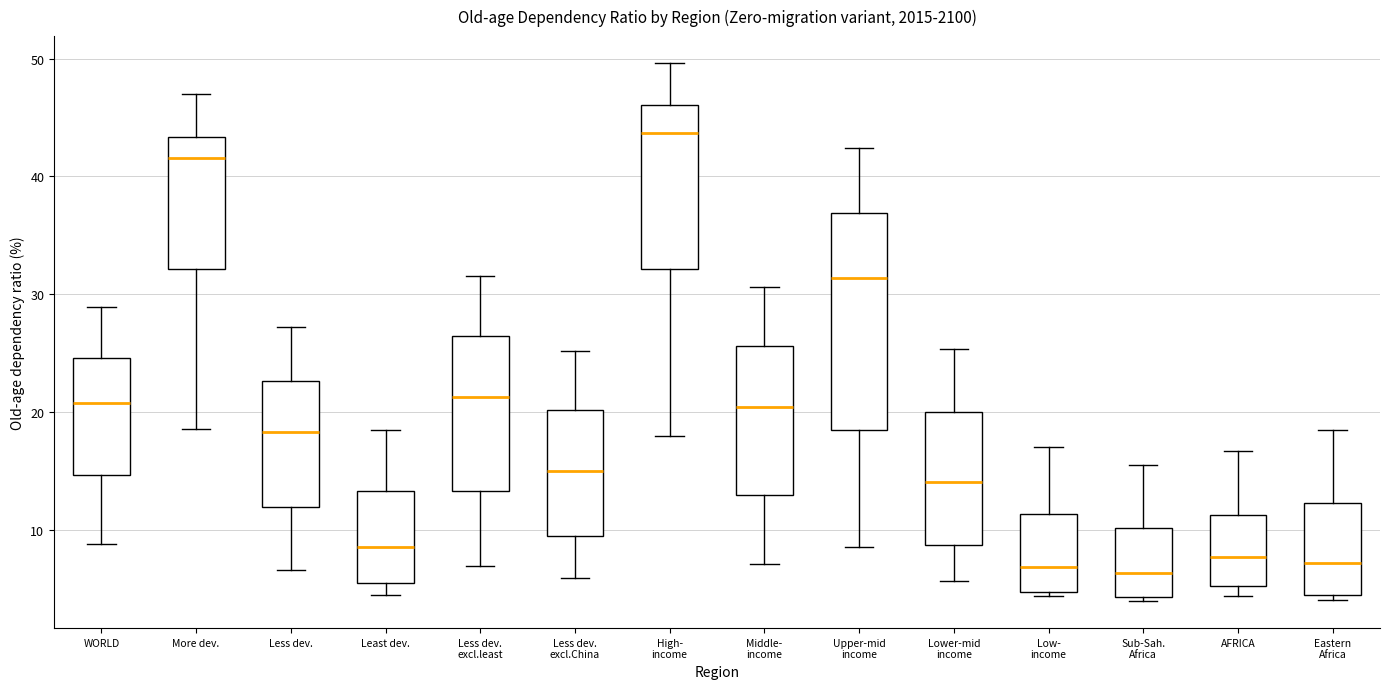

Reading left to right, transcribe this box plot: for each box, give where its median line is, the range the box spans, and where its two whiskers end, as read against the y-axis. The values are not printed on the chart, so give them approximately, as read against the axis.

WORLD: median 21, box 15 to 25, whiskers 9 to 29
More dev.: median 42, box 32 to 43, whiskers 19 to 47
Less dev.: median 18, box 12 to 23, whiskers 7 to 27
Least dev.: median 9, box 6 to 13, whiskers 5 to 18
Less dev. excl.least: median 21, box 13 to 26, whiskers 7 to 32
Less dev. excl.China: median 15, box 10 to 20, whiskers 6 to 25
High- income: median 44, box 32 to 46, whiskers 18 to 50
Middle- income: median 20, box 13 to 26, whiskers 7 to 31
Upper-mid income: median 31, box 19 to 37, whiskers 9 to 42
Lower-mid income: median 14, box 9 to 20, whiskers 6 to 25
Low- income: median 7, box 5 to 11, whiskers 4 to 17
Sub-Sah. Africa: median 6, box 4 to 10, whiskers 4 (just below the box's lower edge) to 16
AFRICA: median 8, box 5 to 11, whiskers 4 to 17
Eastern Africa: median 7, box 4 to 12, whiskers 4 (just below the box's lower edge) to 18